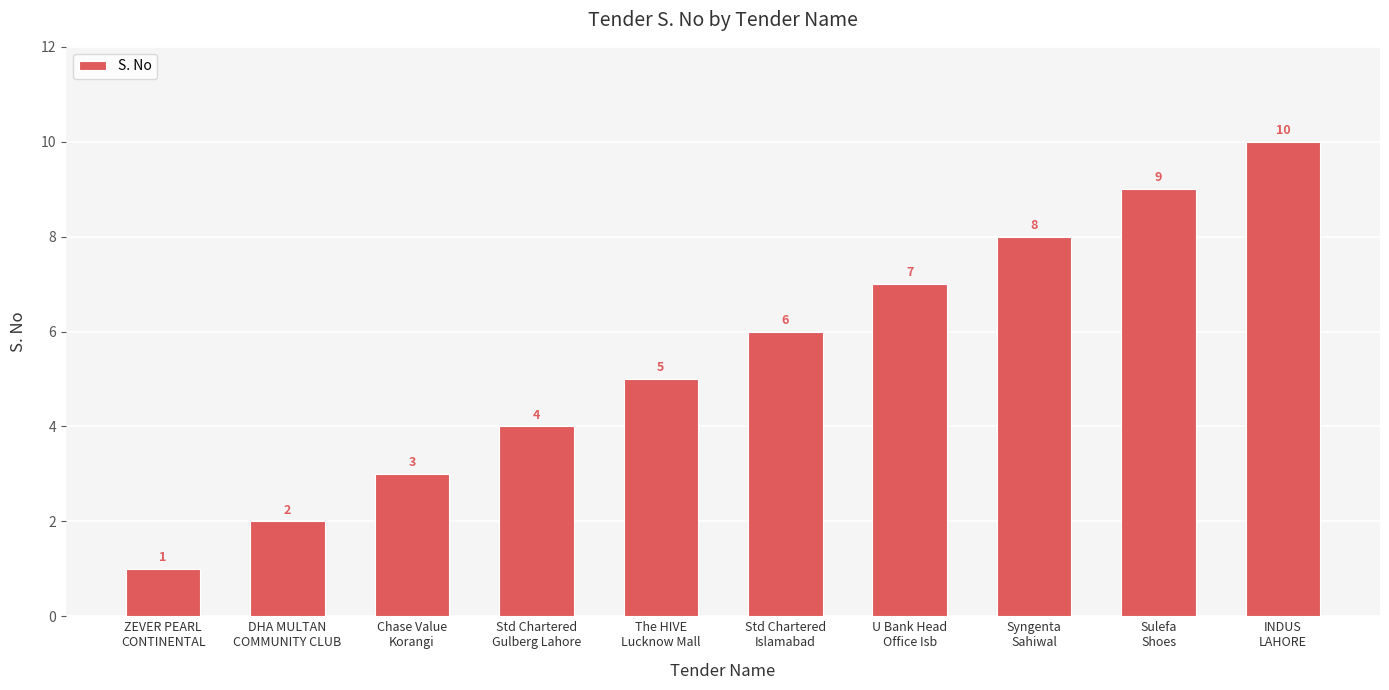

Reading left to right, transcribe all the data shown in this chart.

ZEVER PEARL
CONTINENTAL=1	DHA MULTAN
COMMUNITY CLUB=2	Chase Value
Korangi=3	Std Chartered
Gulberg Lahore=4	The HIVE
Lucknow Mall=5	Std Chartered
Islamabad=6	U Bank Head
Office Isb=7	Syngenta
Sahiwal=8	Sulefa
Shoes=9	INDUS
LAHORE=10